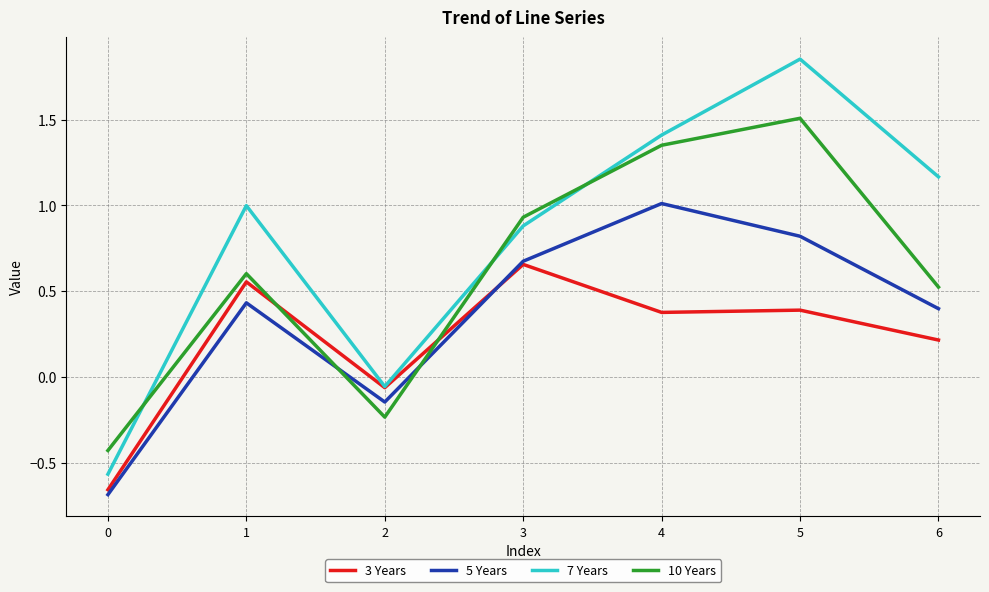

List the labels in order of 7 Years value, smallest first.

0, 2, 3, 1, 6, 4, 5